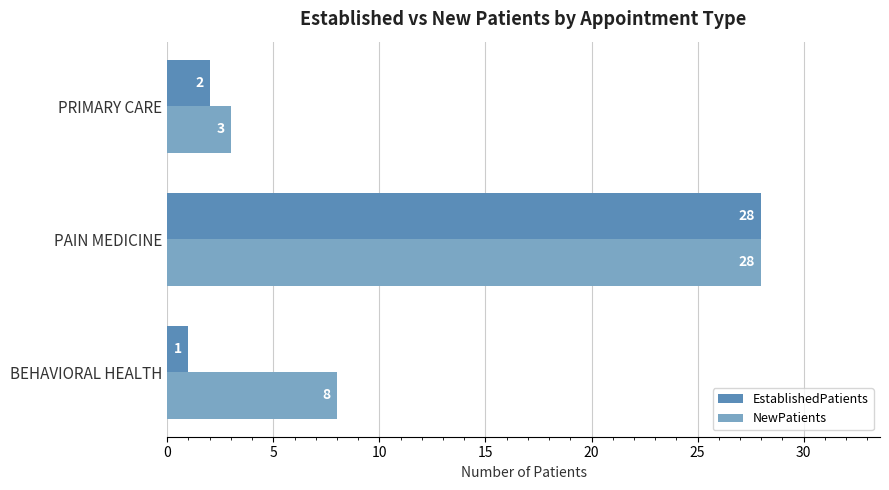

Which series has the largest total across all categories?

NewPatients